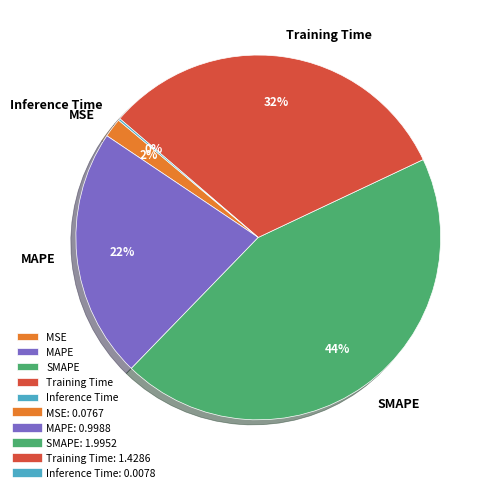

True or false: SMAPE accounts for 44% of the total.

True